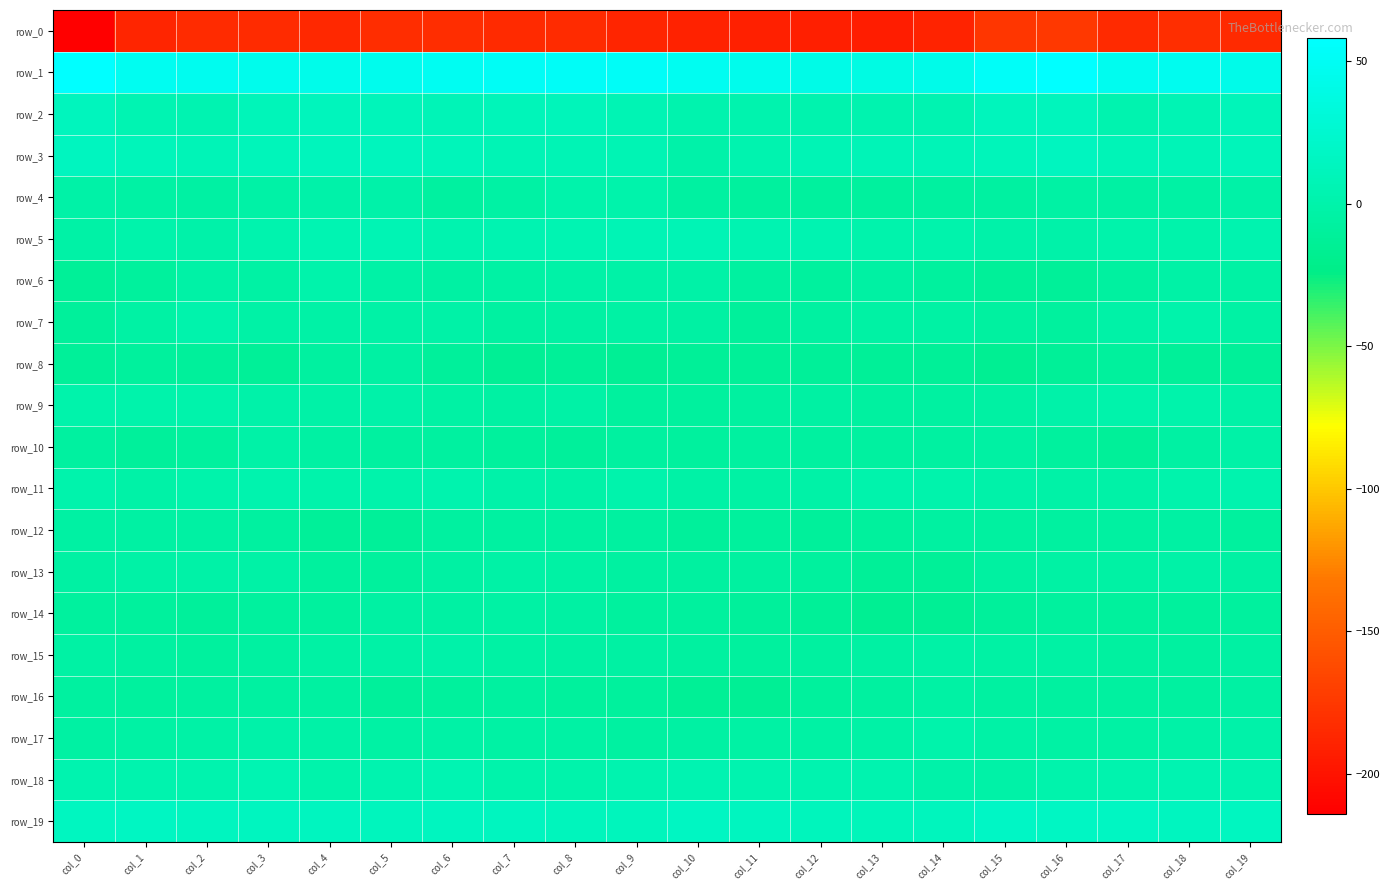

Which label corresponds to the largest value in the chart?

col_16